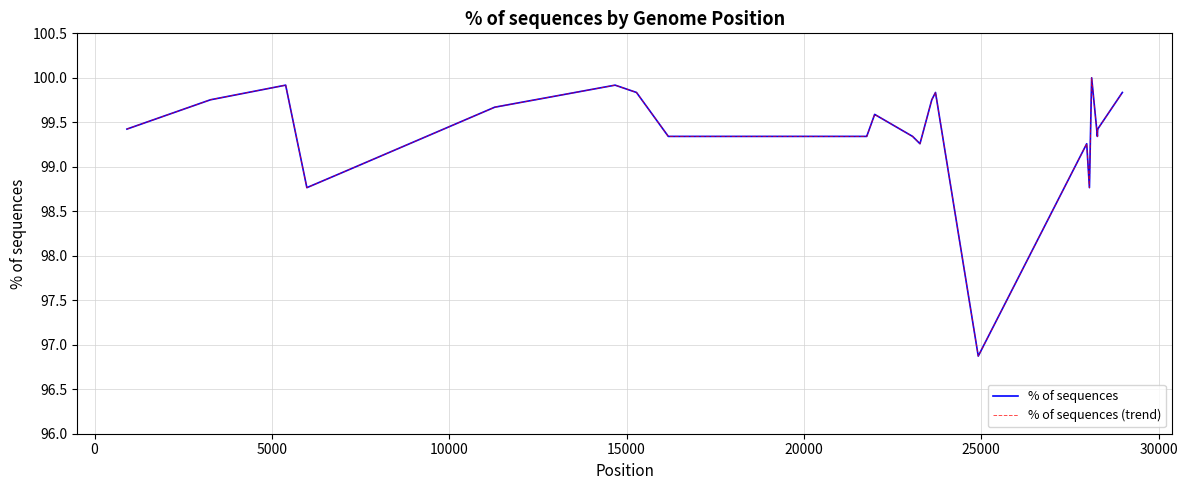

In % of sequences, how many points are lower than both neighbors (excluding endpoints)?

5